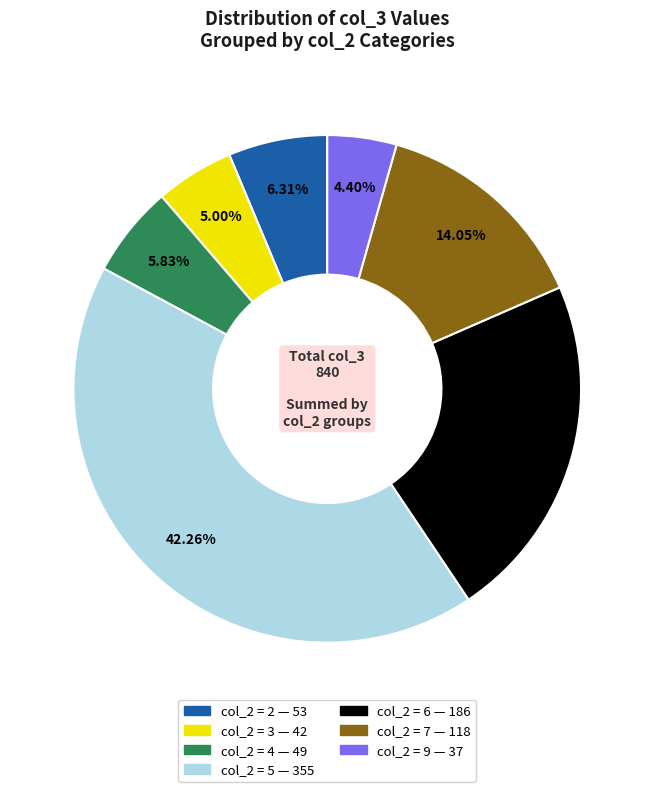

Is there a majority slice in this chart?

No